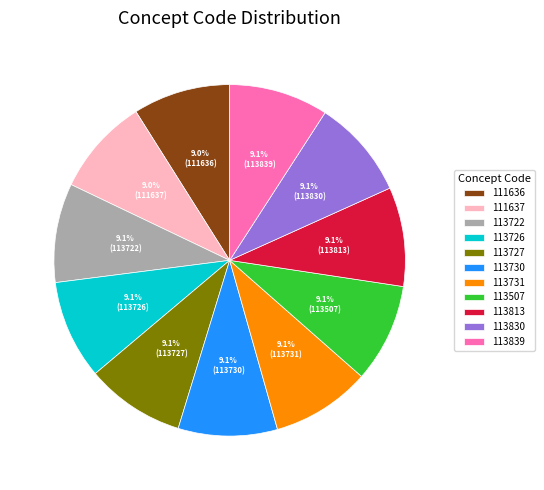

Is the sum of 113839 and 113731 greater than half?

No